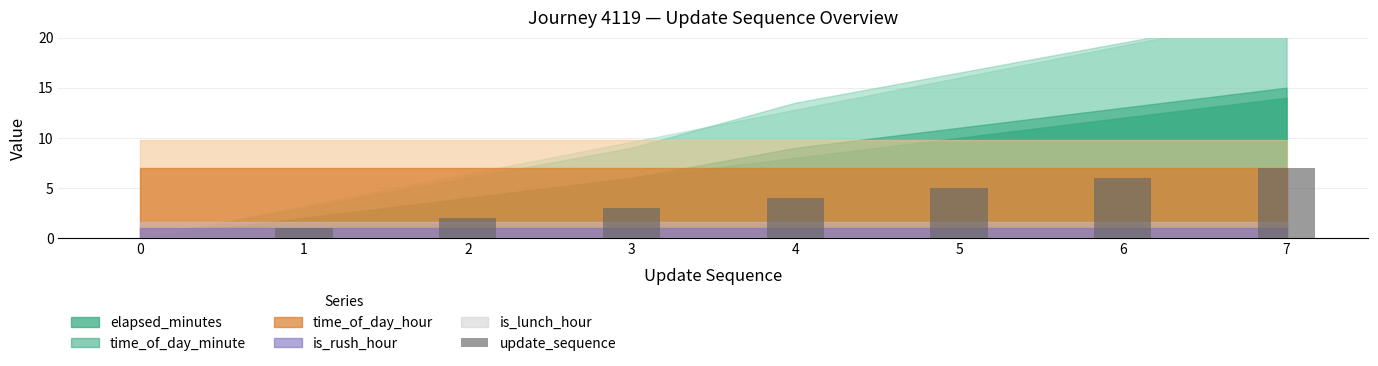

What is the greatest value displayed?

7